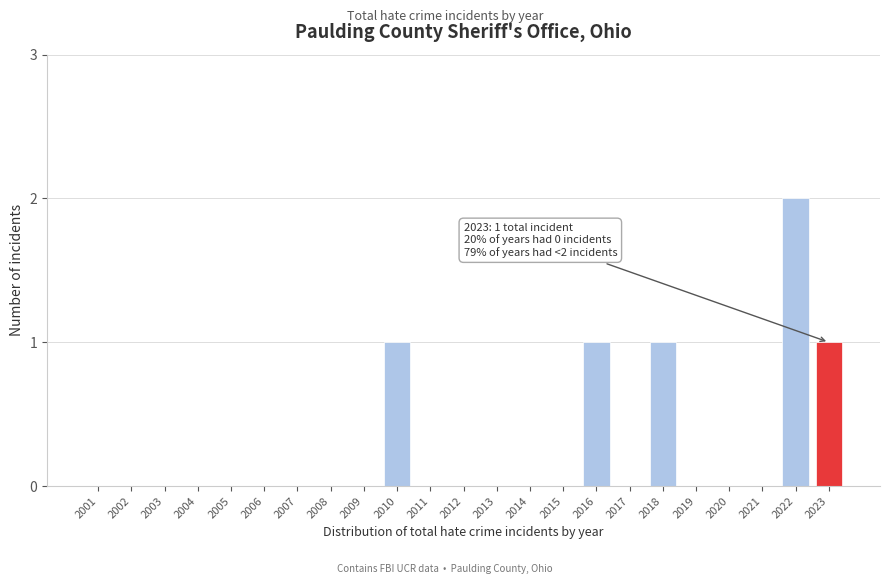

Reading right to left, extract all data points from this chart.

2023=1	2022=2	2021=0	2020=0	2019=0	2018=1	2017=0	2016=1	2015=0	2014=0	2013=0	2012=0	2011=0	2010=1	2009=0	2008=0	2007=0	2006=0	2005=0	2004=0	2003=0	2002=0	2001=0